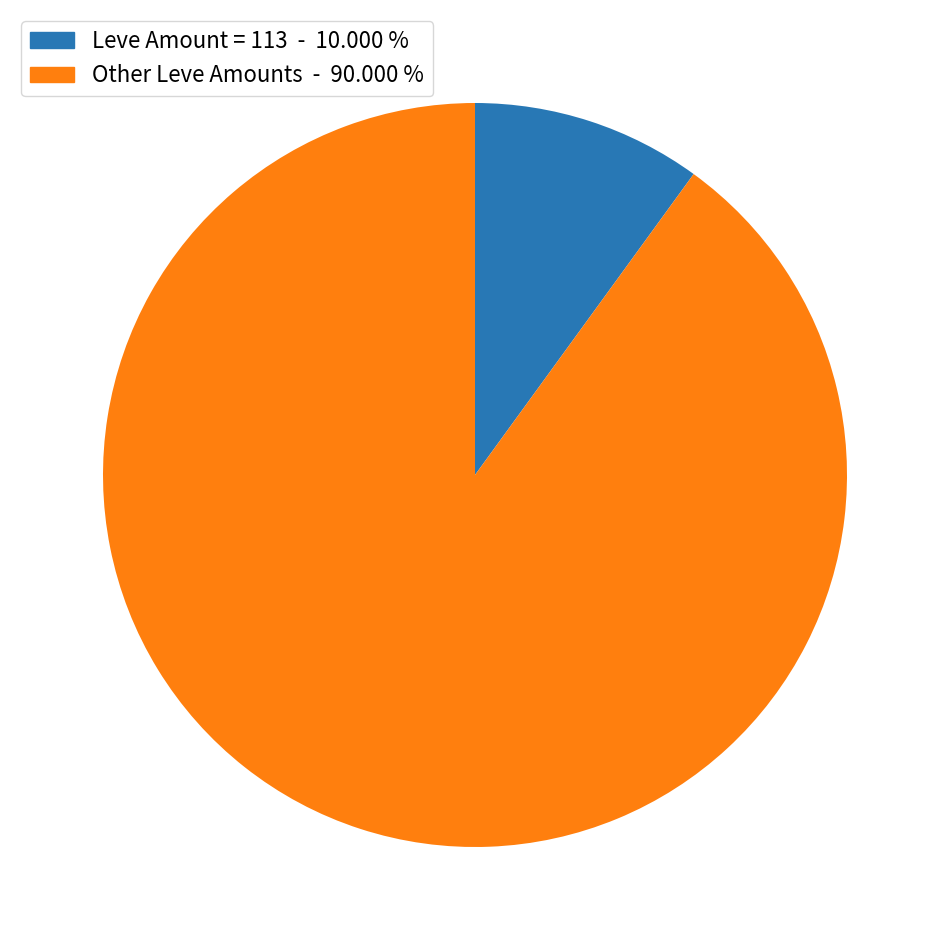

Is the sum of Leve Amount = 113 - 10.000 % and Other Leve Amounts - 90.000 % greater than half?

Yes